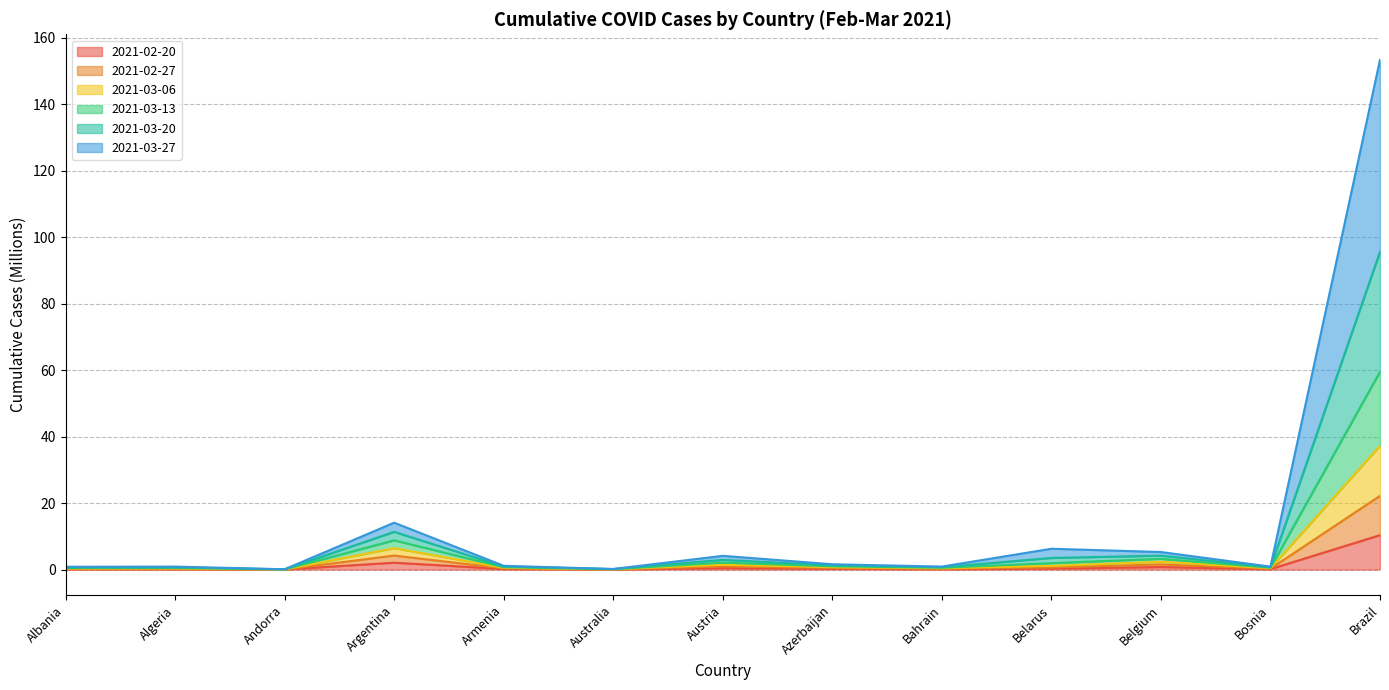

What is the total value across all series at Belarus?

13.7